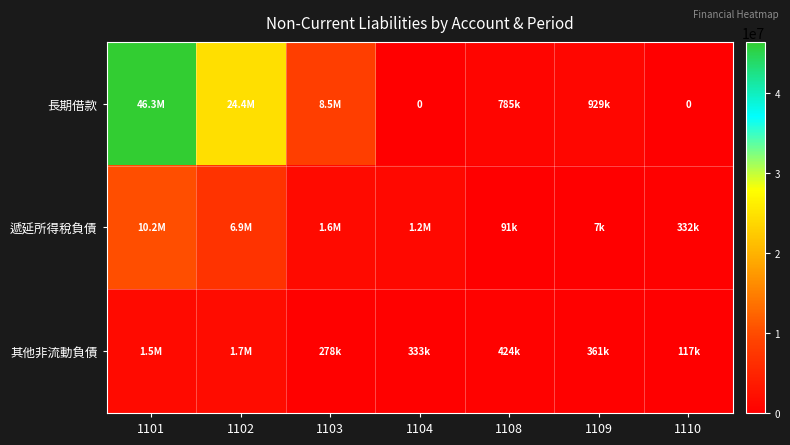

What is the average value of the 遞延所得稅負債 series?

2893290